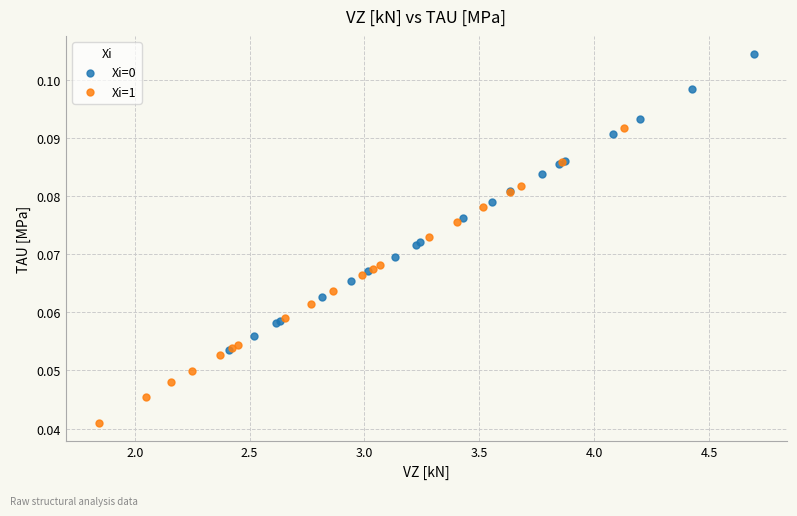

Which series reaches the minimum Y coordinate?

Xi=1